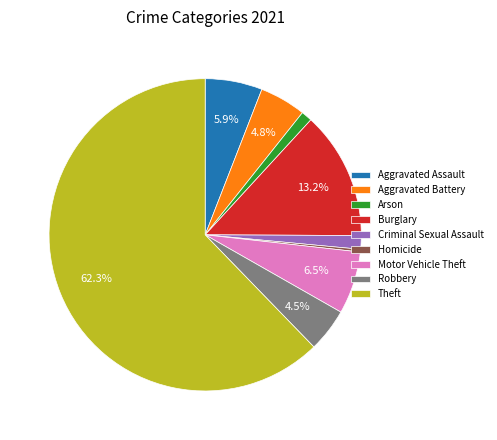

How many slices are in this pie chart?

9